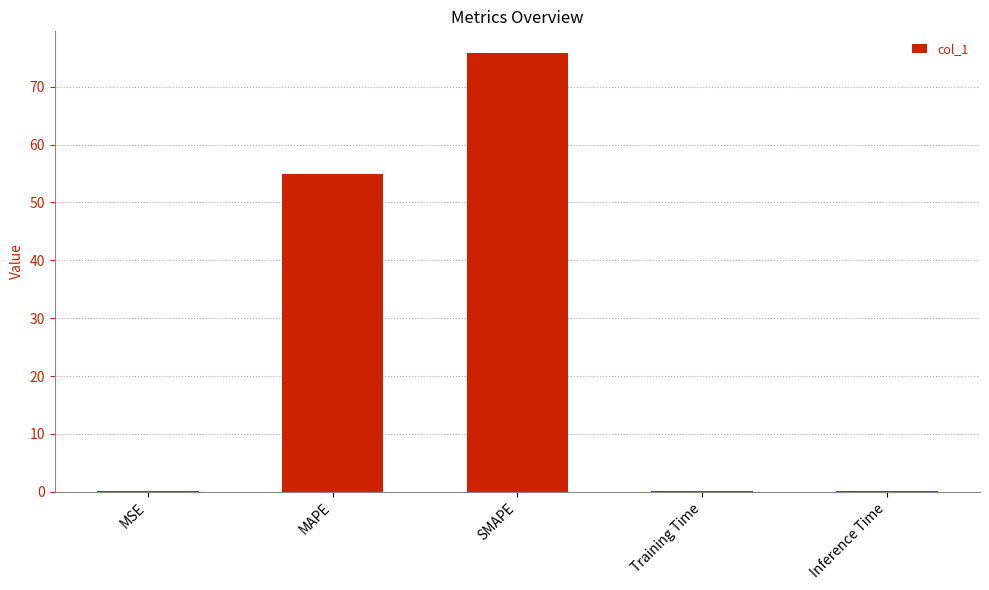

The chart shows a value of 75.8 at SMAPE. True or false?

True